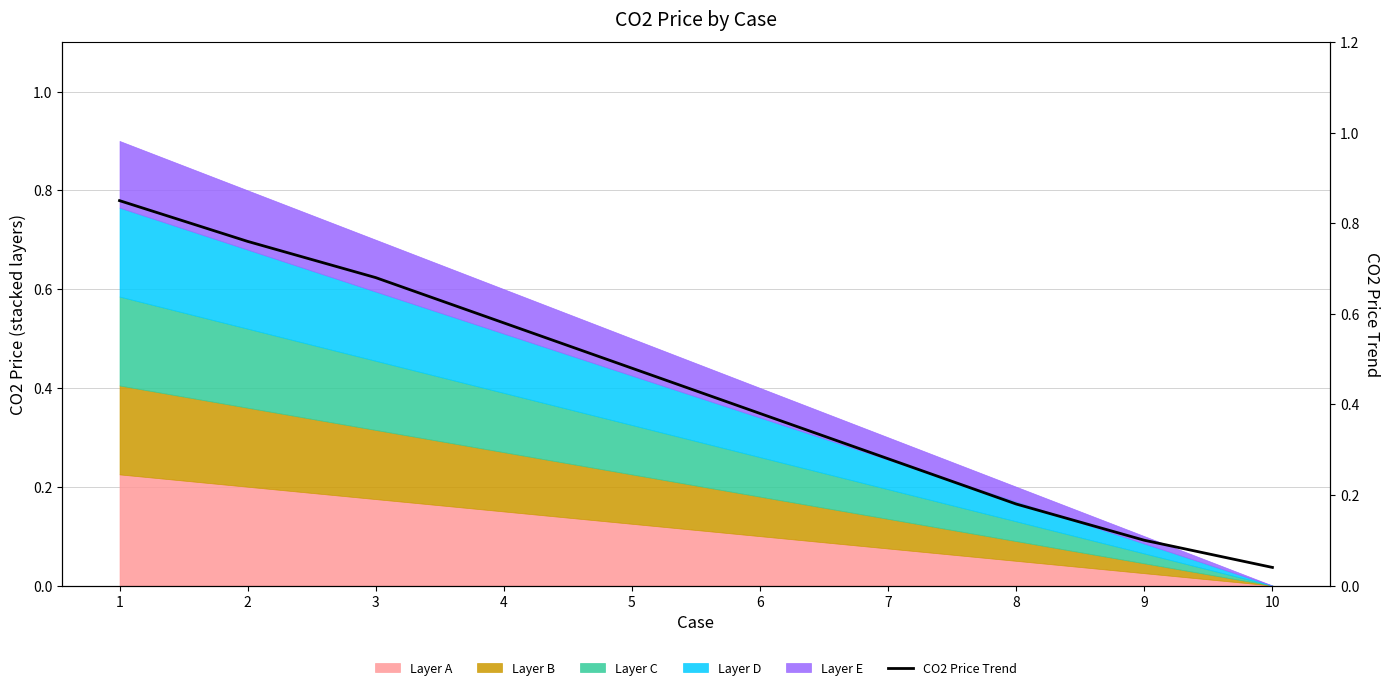

List the labels in order of value, smallest first.

10, 9, 8, 7, 6, 5, 4, 3, 2, 1